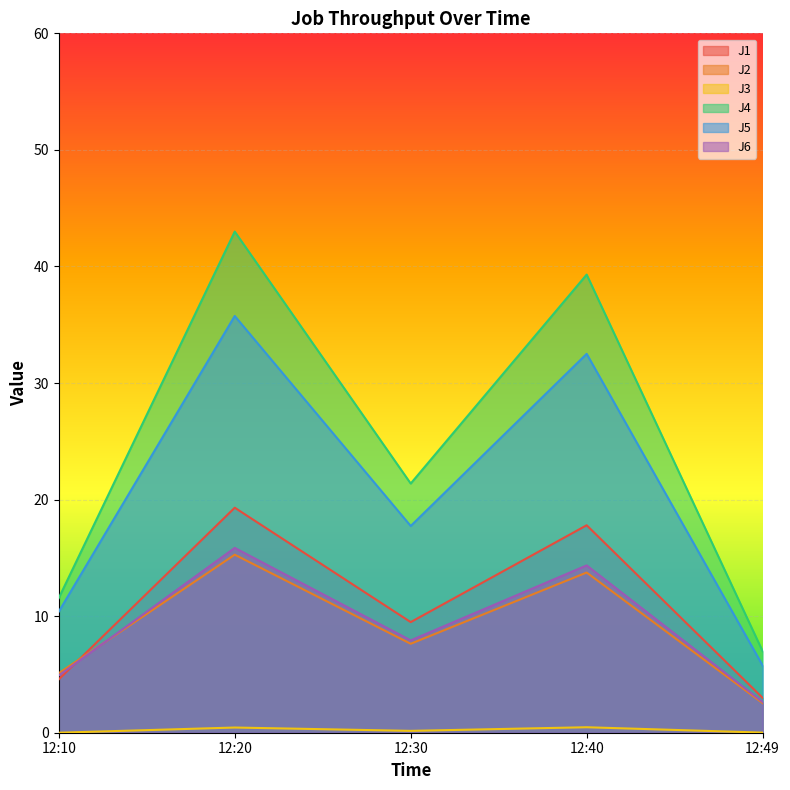

Where is the first local minimum for J4?

12:30